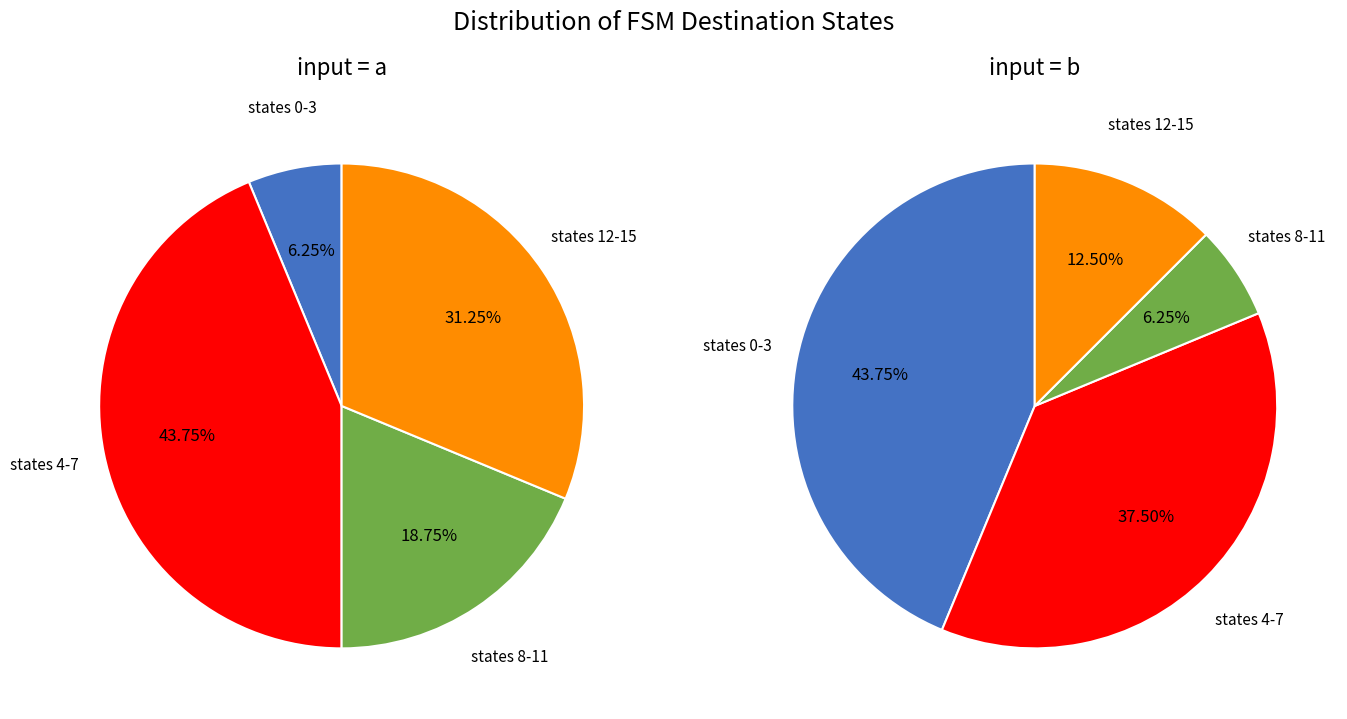

How many slices are in this pie chart?

8